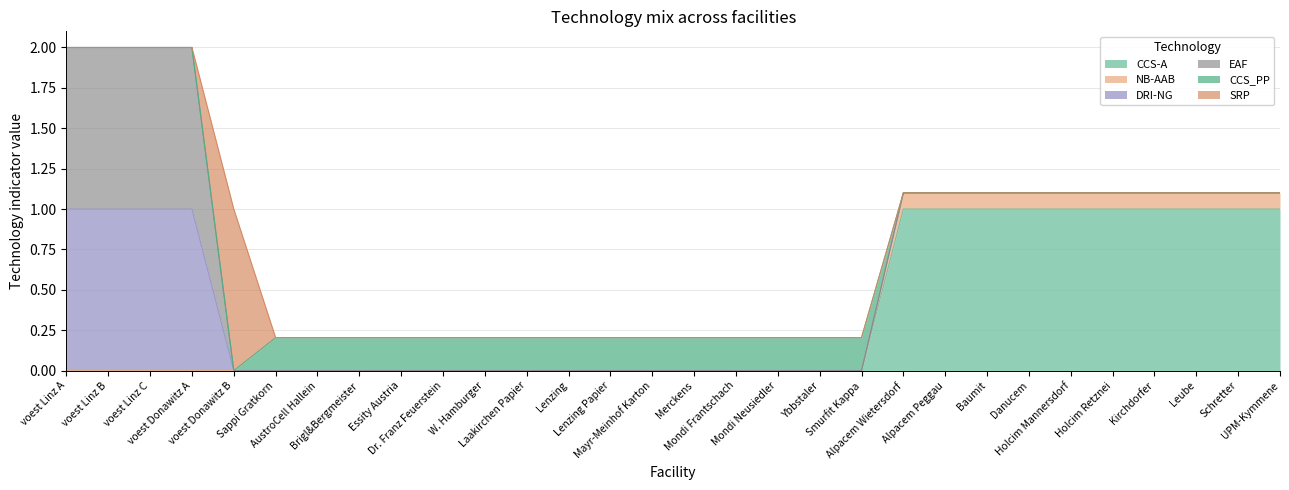

What is the difference between the maximum and minimum values in the SRP series?

1.0